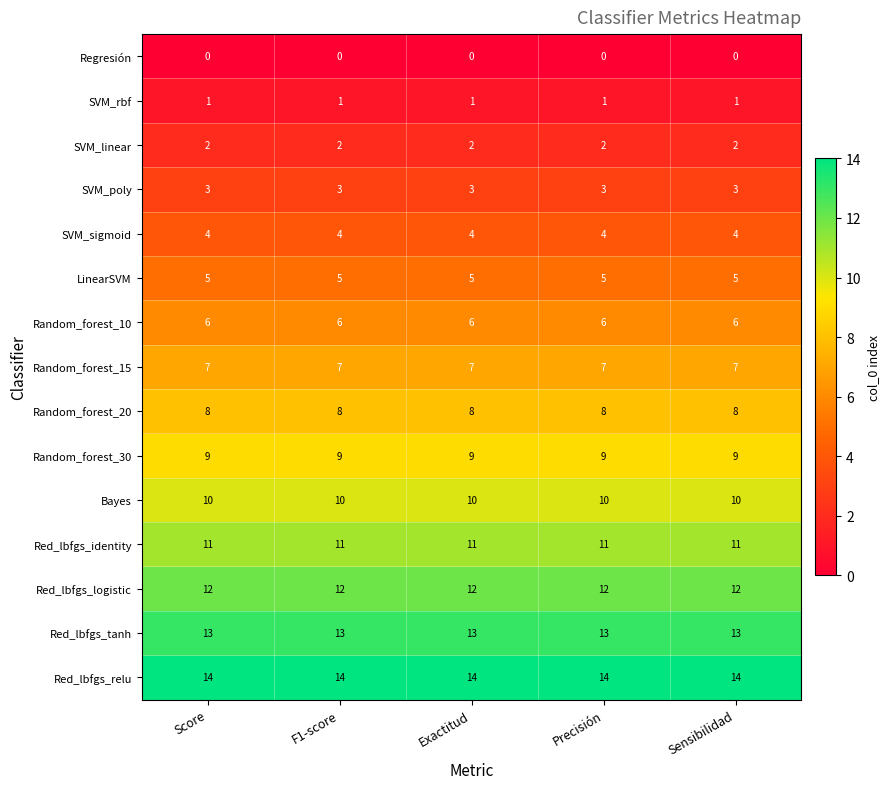

At how many categories does at least one series exceed 1?

5